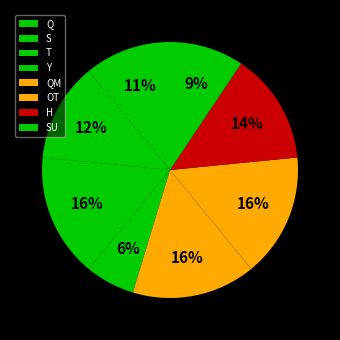

Count the number of slices in the pie.

8